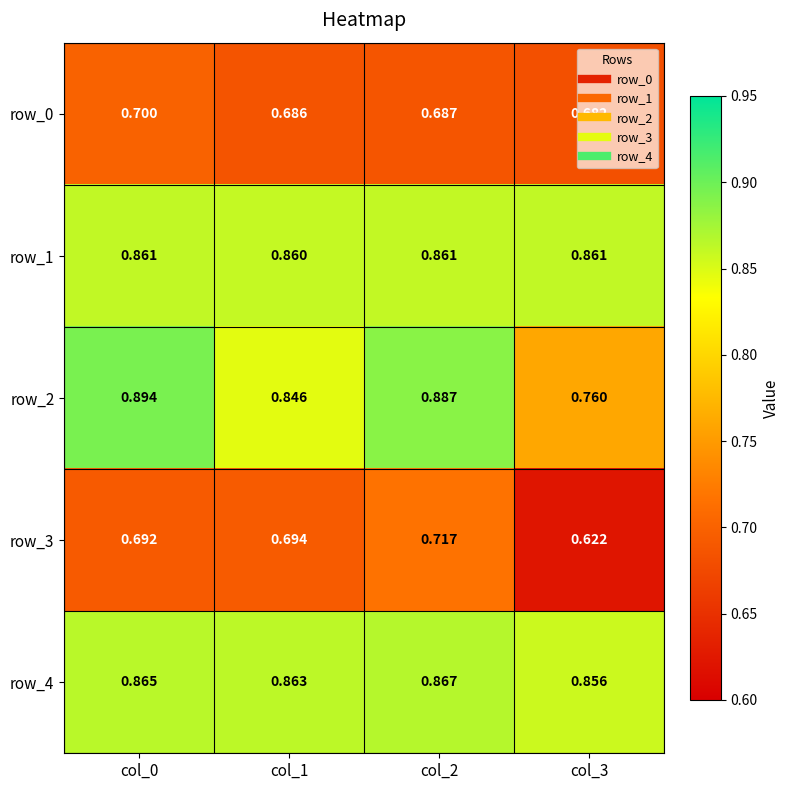

Is the value of row_1 at col_0 greater than the value of row_0 at col_3?

Yes